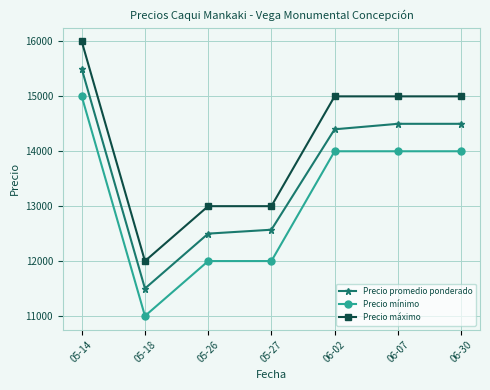

Where is the first local minimum for Precio promedio ponderado?

05-18